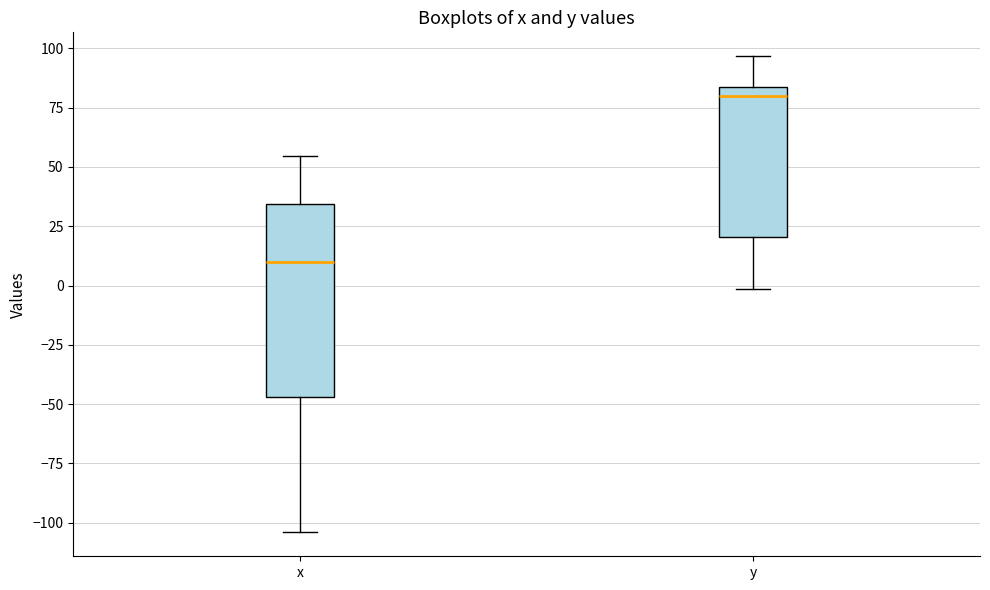

Which box's median line is the highest?

y